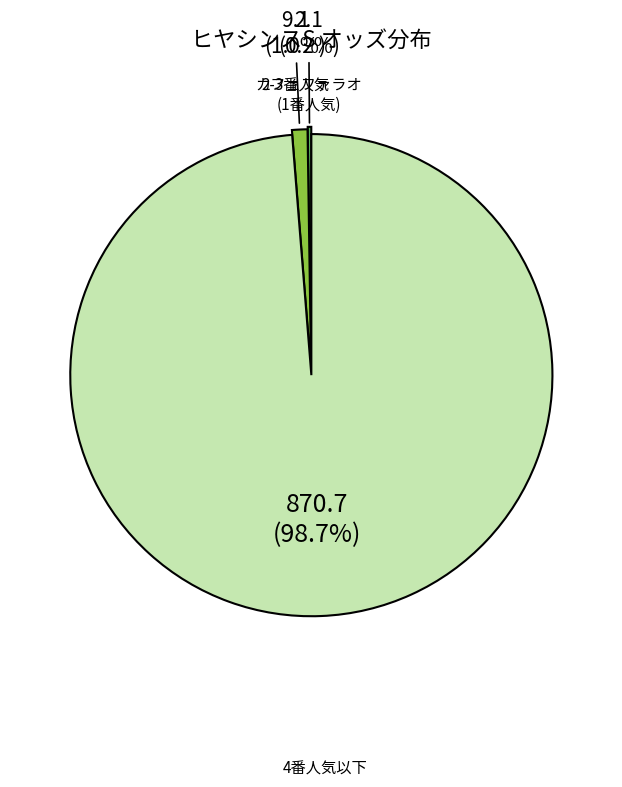

Does any single category account for the majority?

Yes